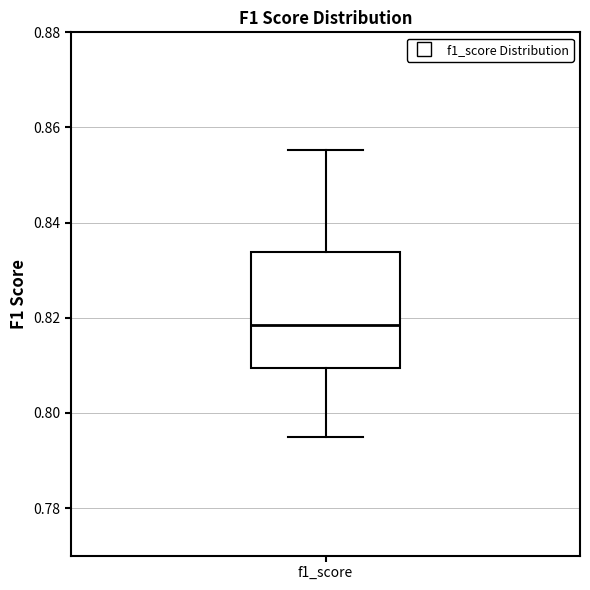

Where is the lower edge of the box for f1_score on the y-axis? The values are not printed on the chart, so give them approximately, as read against the axis.

0.810